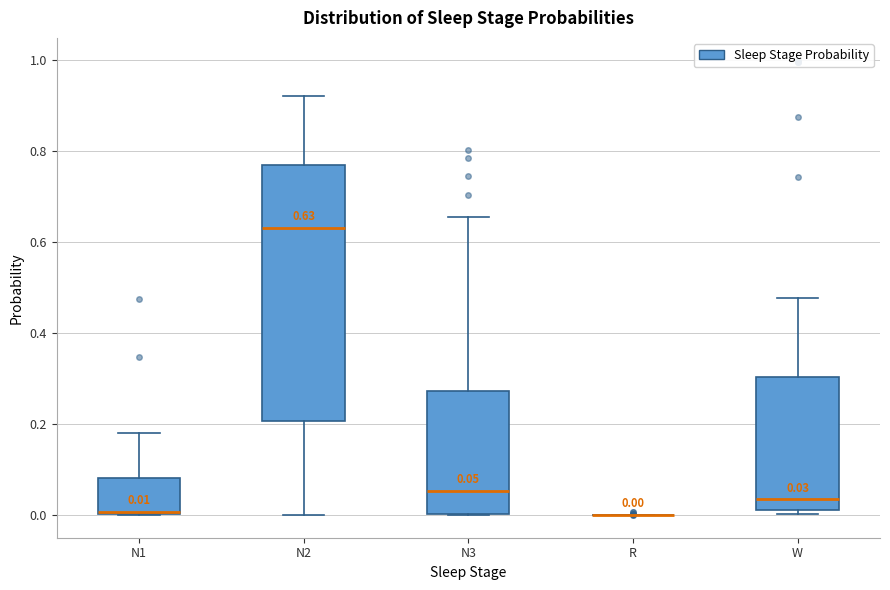

Which box is the tallest, from its lower edge to its upper edge?

N2